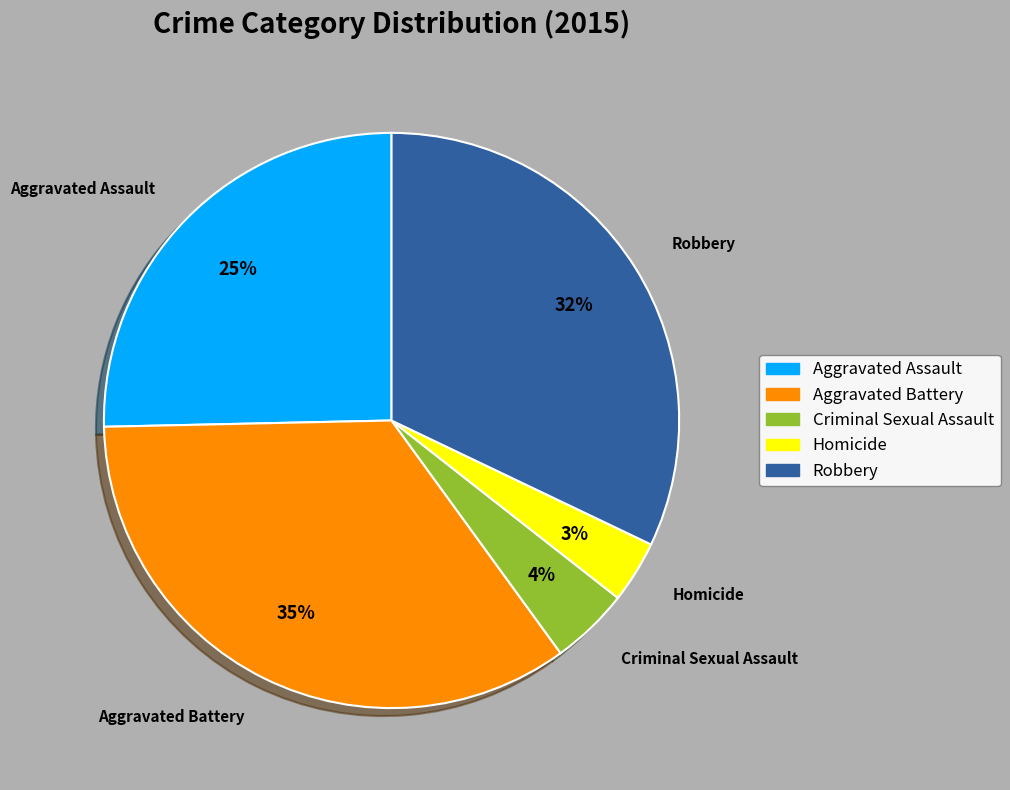

What percentage is the Robbery slice, to the nearest percent?

32%